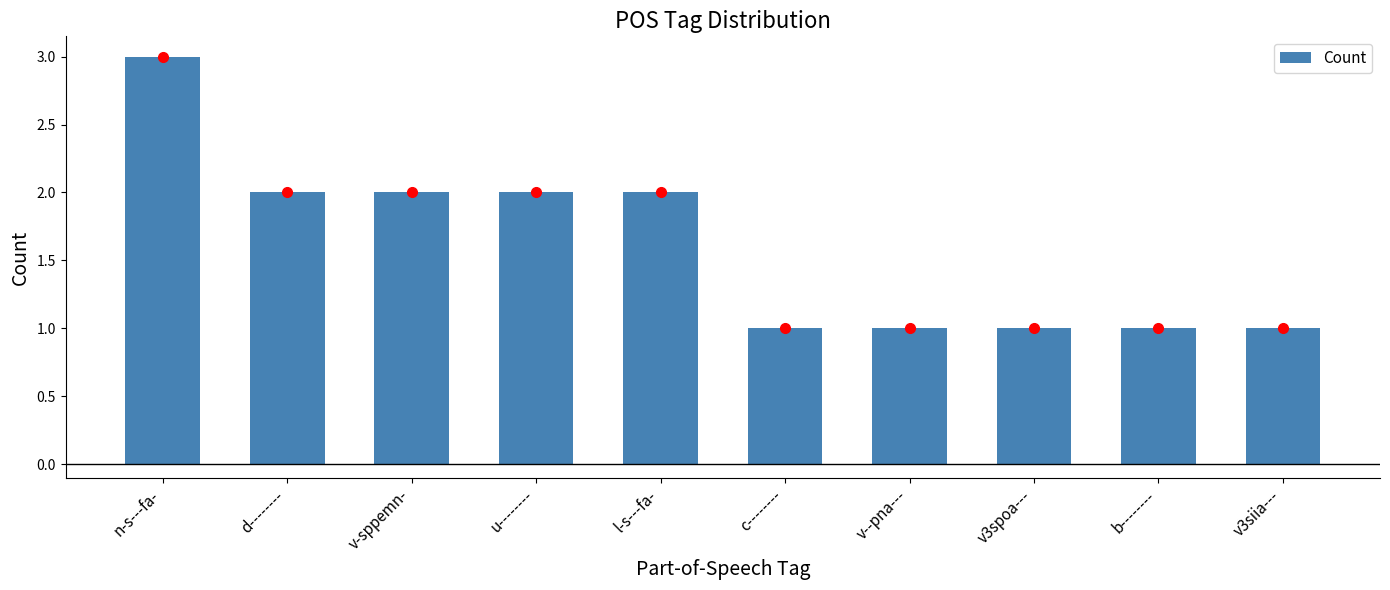

What is the minimum value shown in the chart?

1